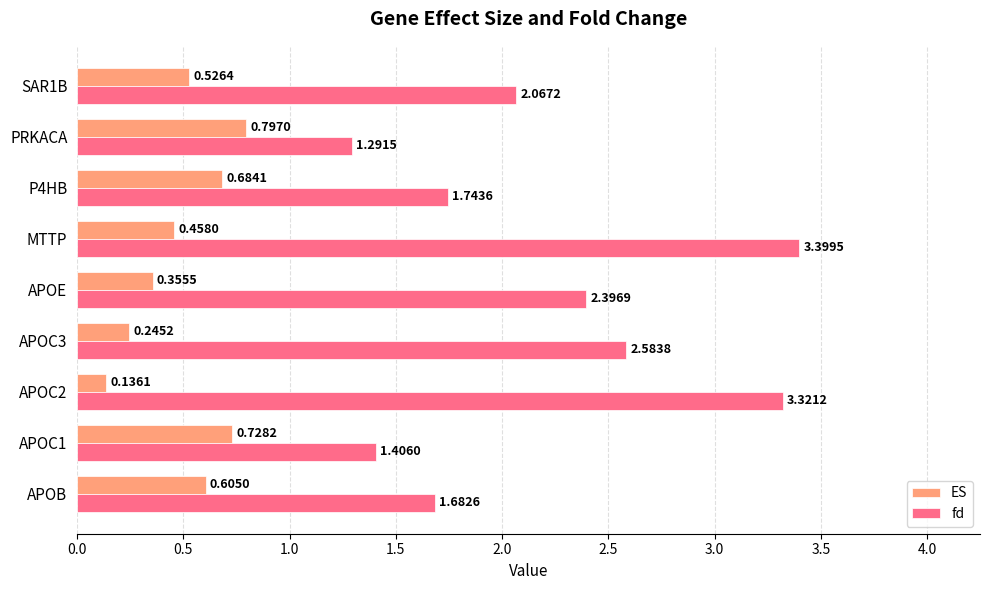

List the series in order of their peak value, lowest first.

ES, fd